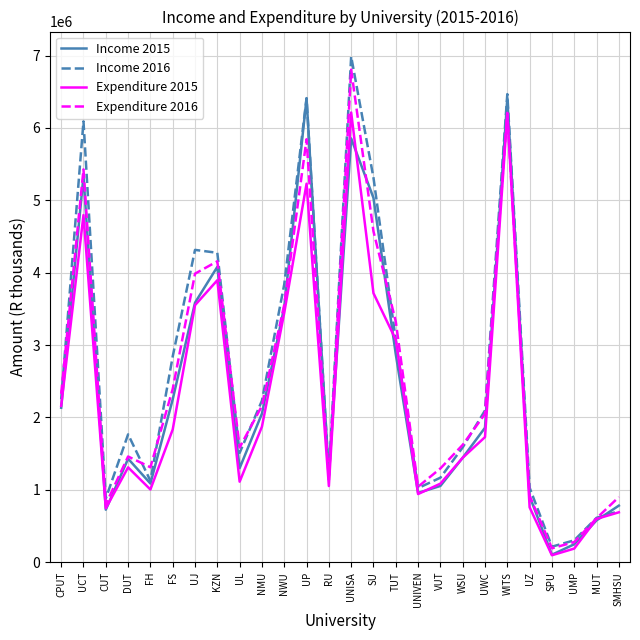

Is it true that Income 2015 equals 1283286 at UWC?

False